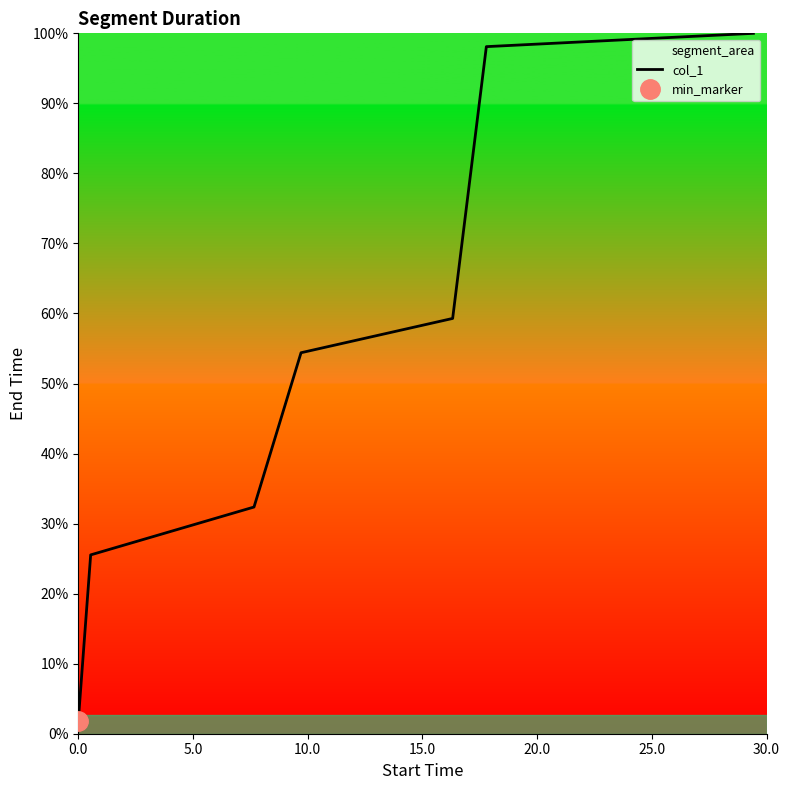

Is it true that the value at 0.0 is 0.3?

False